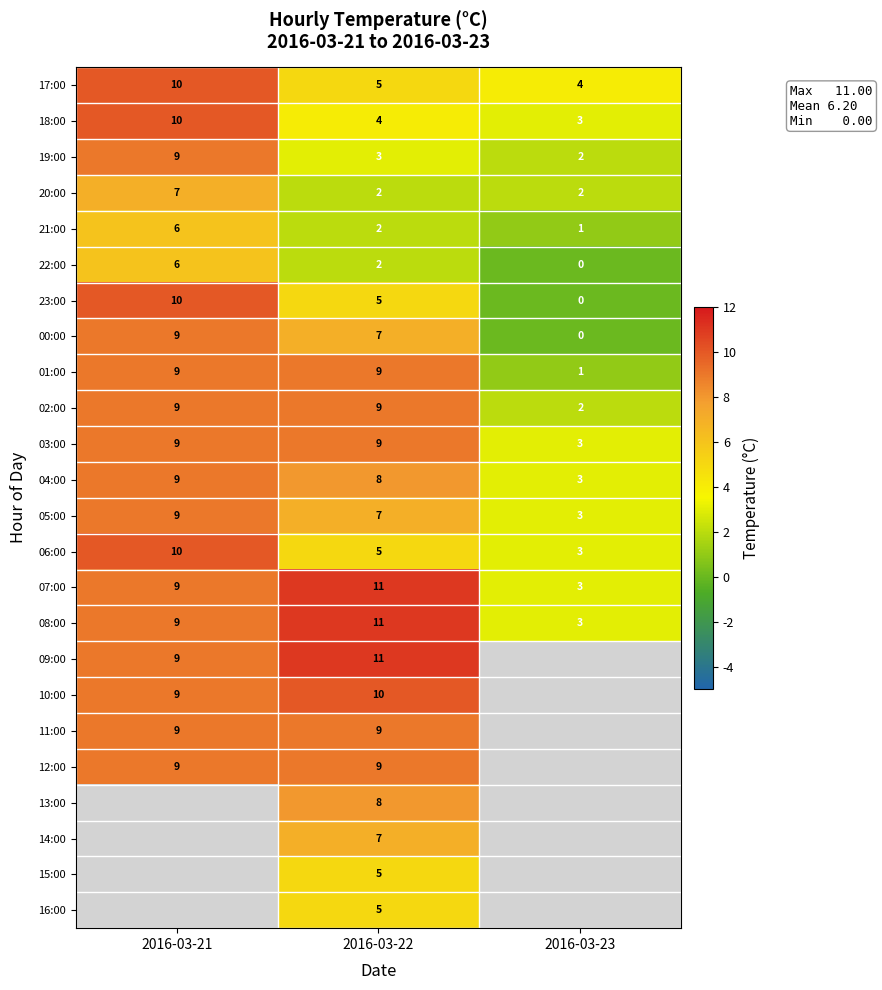

What is the difference between the second highest and minimum values in the 03:00 series?

6